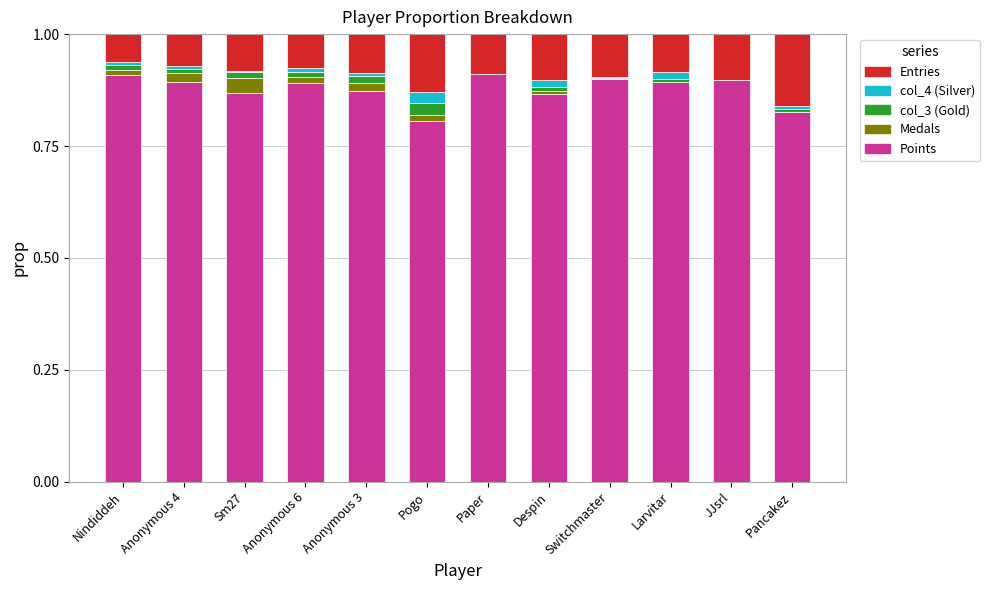

How many distinct data groups are displayed?

5